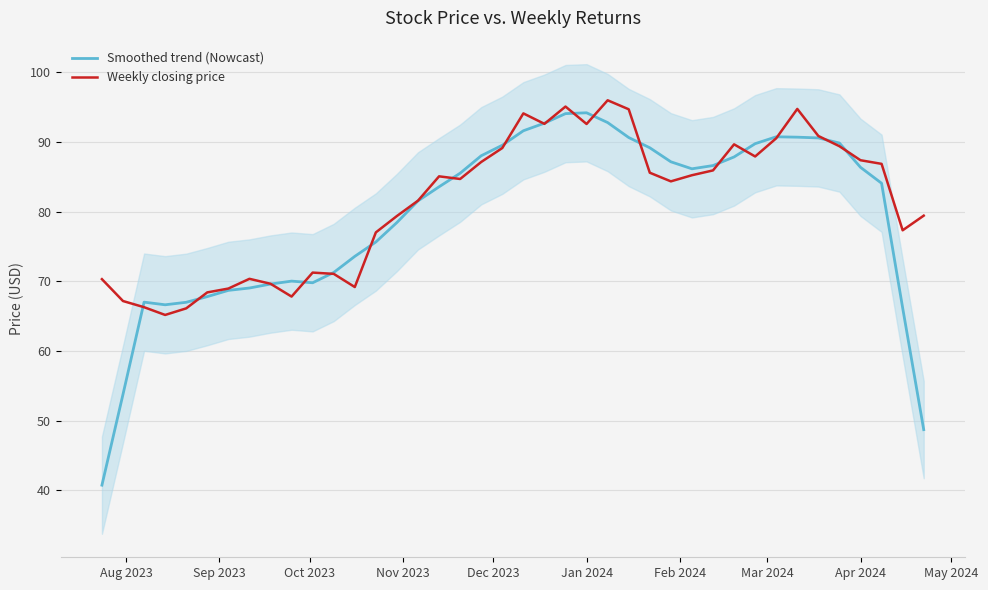

What value does the Smoothed trend (Nowcast) series have at Jan 2024?

94.2